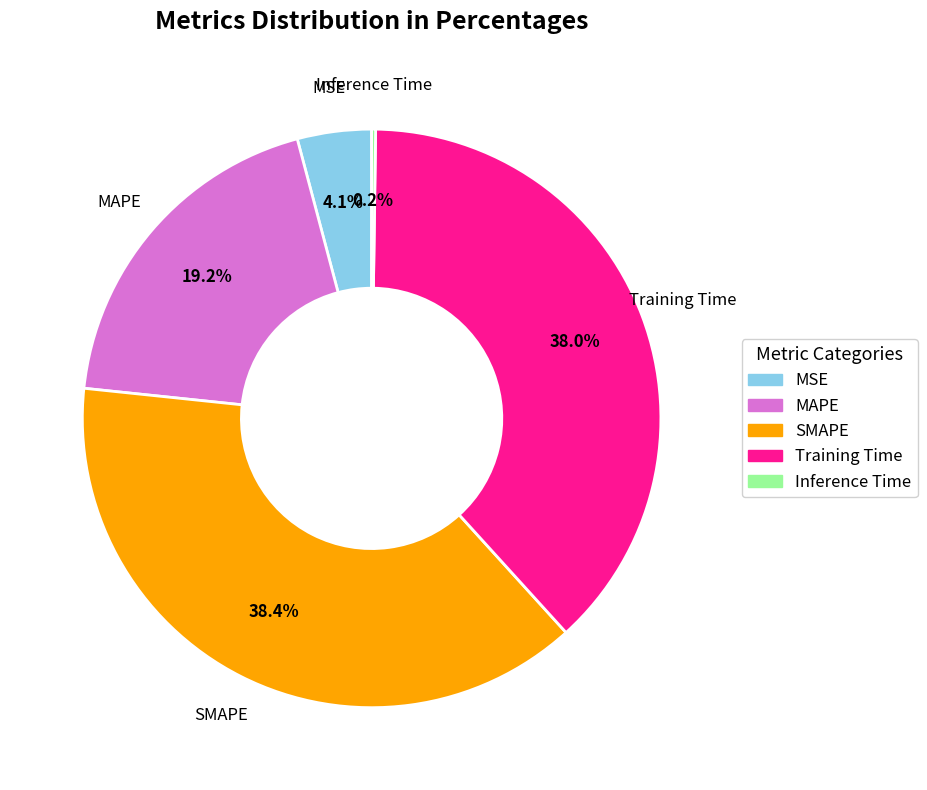

What portion of the pie excludes Training Time?

62.0%